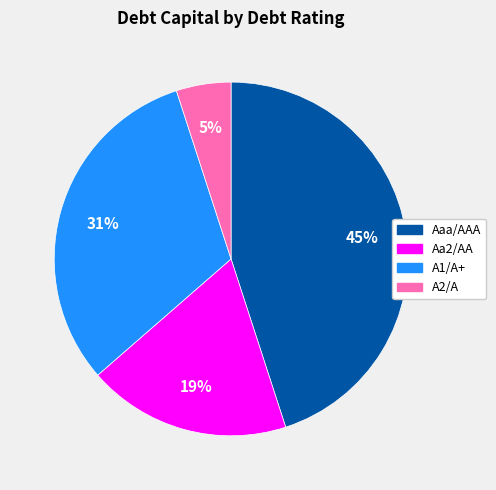

To the nearest percent, what percentage of the pie is Aa2/AA?

19%